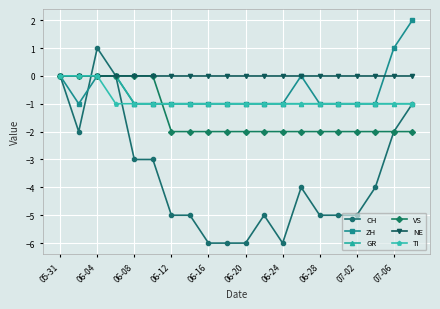

What is the value of the ZH point at the 10th from the left?

-1